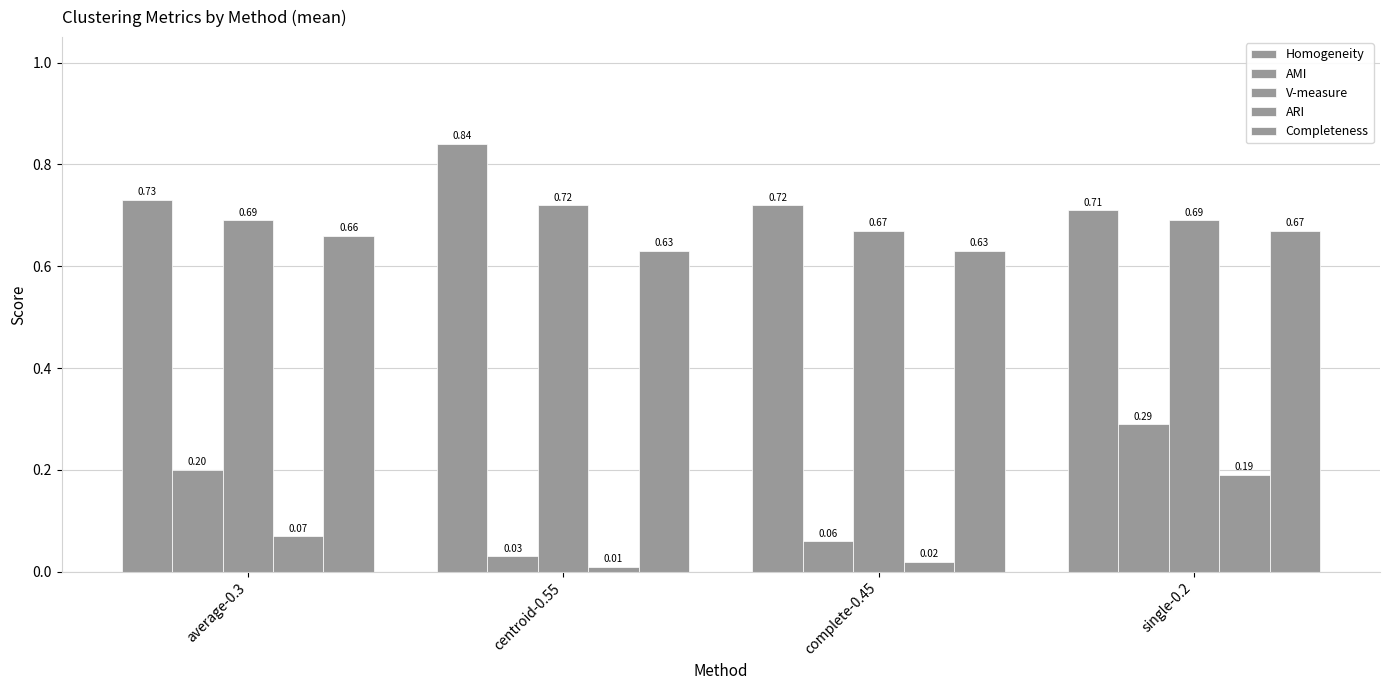

Count the number of categories in the chart.

4